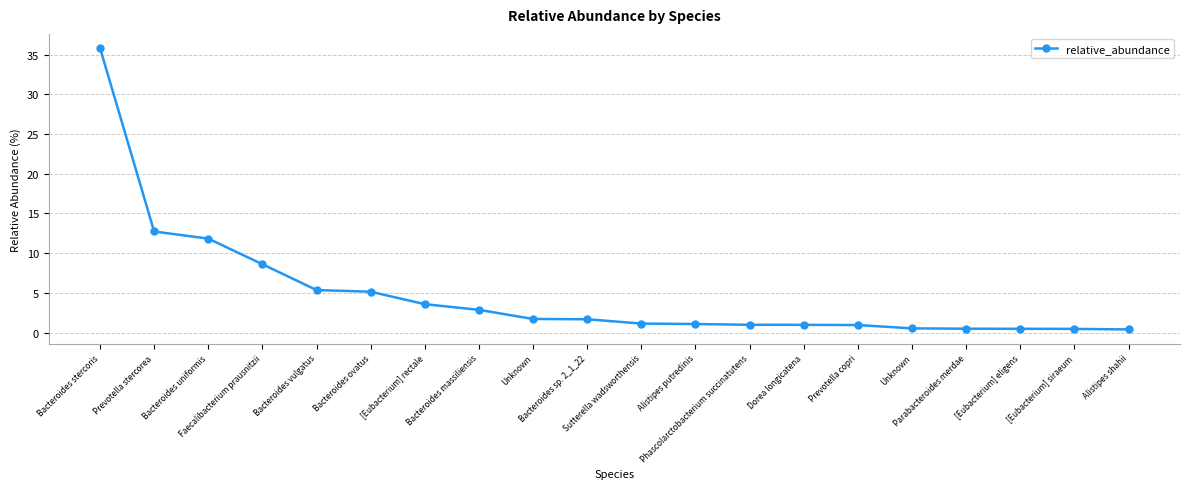

How many data points does each series have?

20